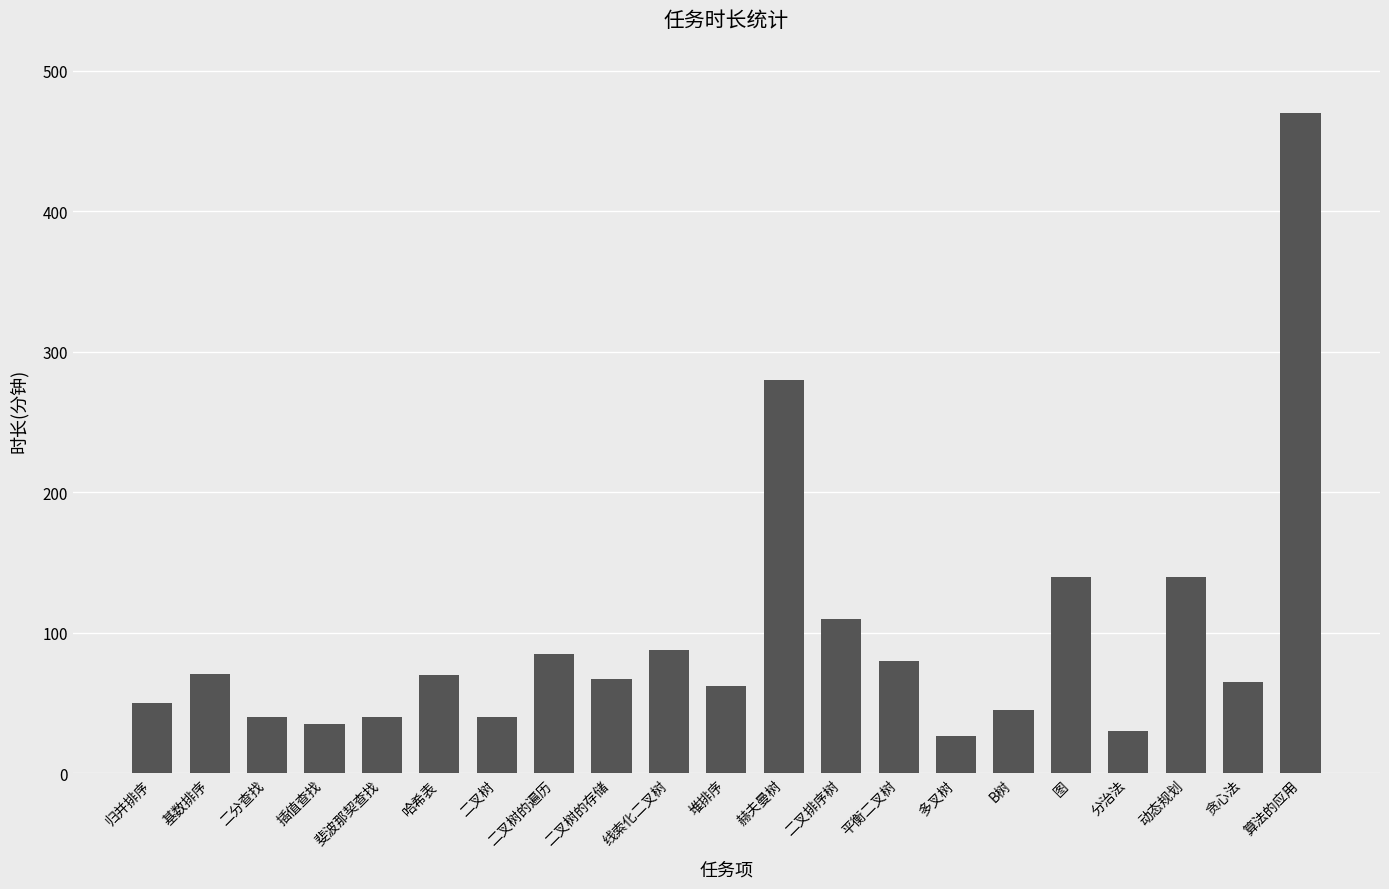

Approximately how many times larger is the value at 二叉树的遍历 compared to 二叉排序树?

0.8